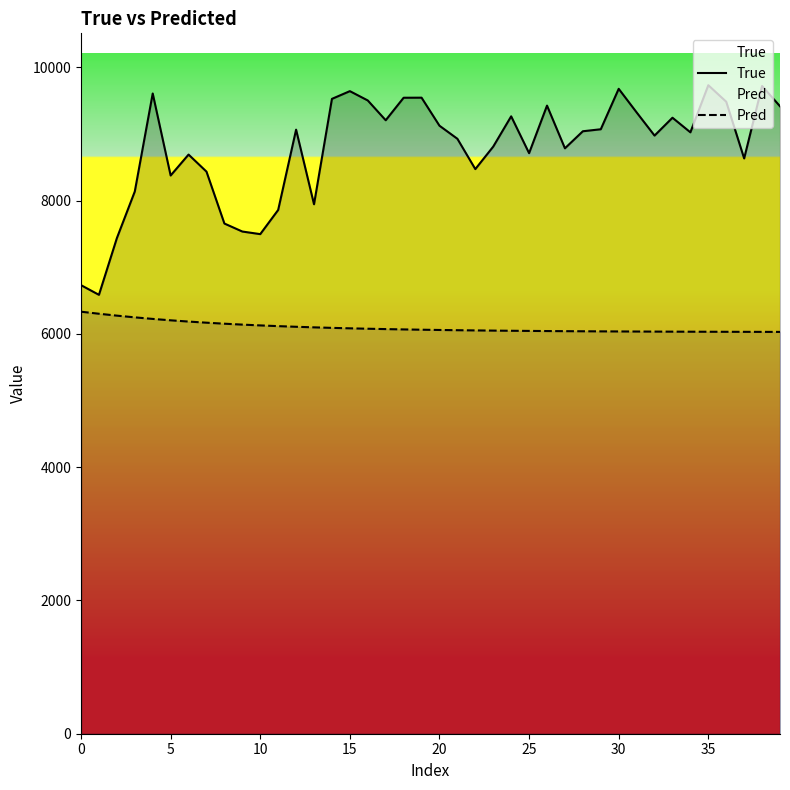

True or false: Pred and True cross at least once.

False